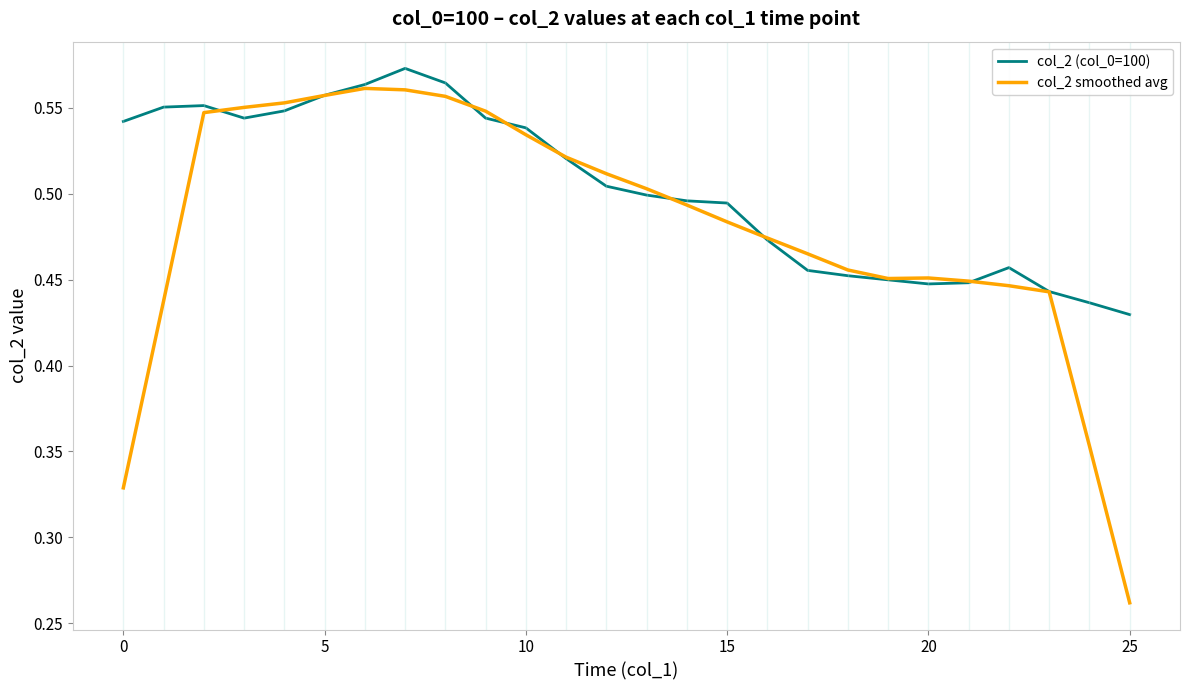

Rank the series by their average value, from highest to lowest.

col_2 (col_0=100), col_2 smoothed avg